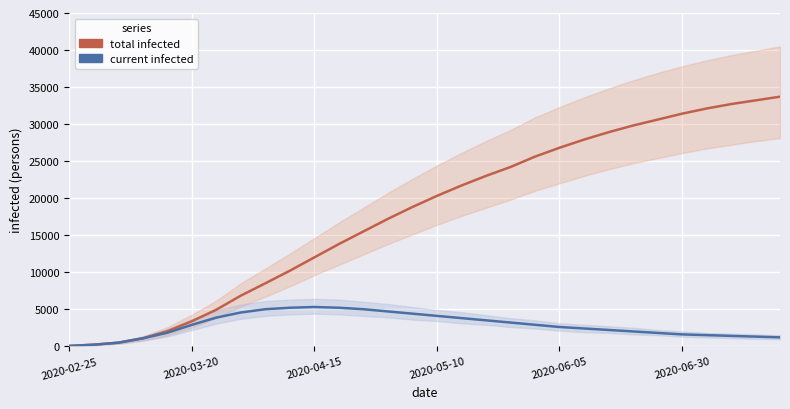

What is the total value across all series at 13?

21900